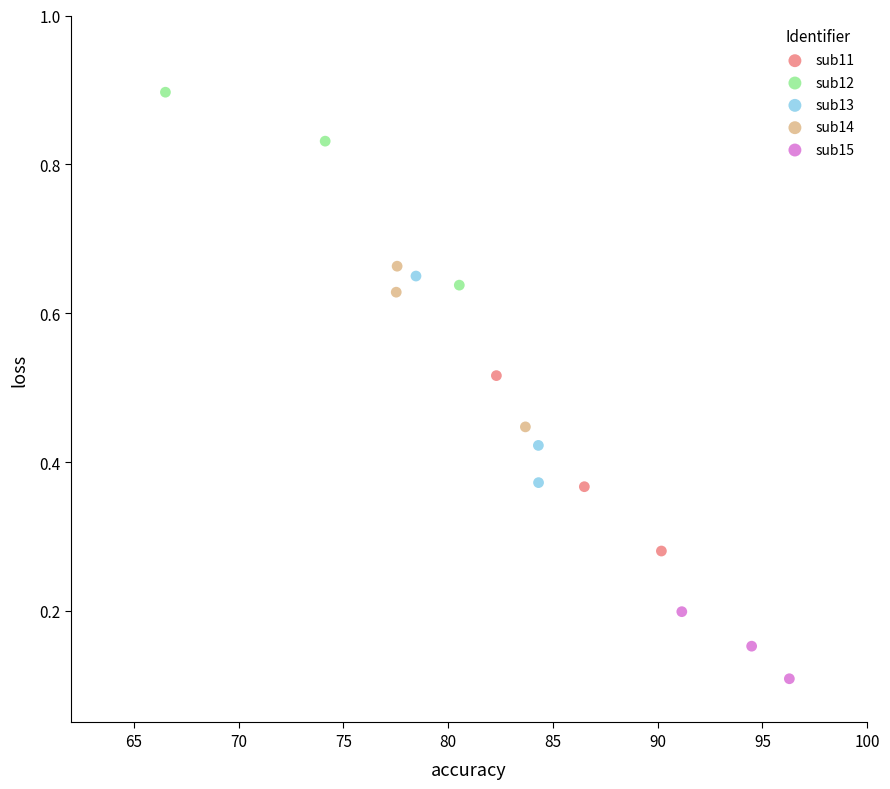

Which series reaches the minimum Y coordinate?

sub15